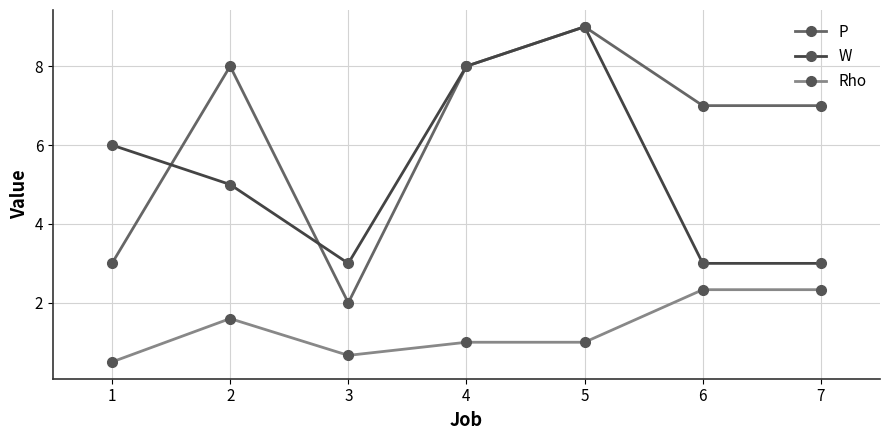

At which category does P reach its first local peak?

2